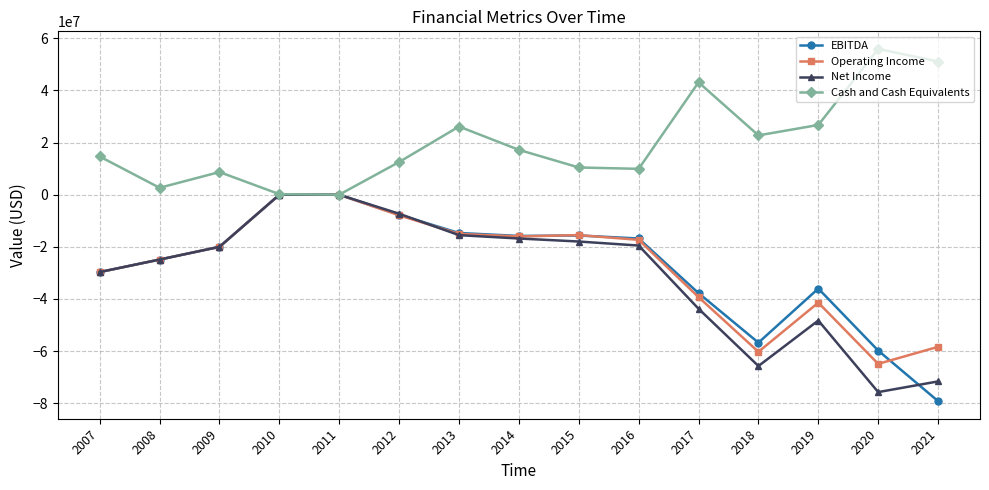

In Cash and Cash Equivalents, how many points are lower than both neighbors (excluding endpoints)?

4